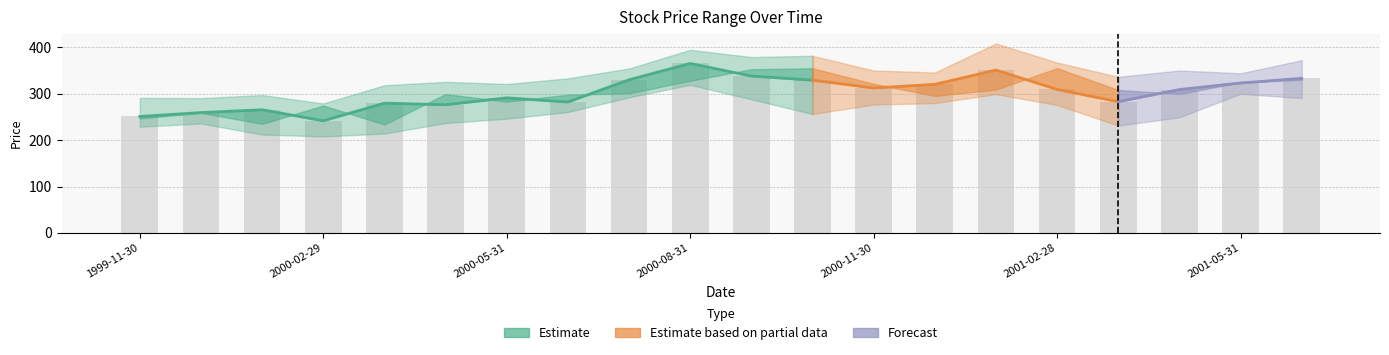

Reading left to right, list all the values displayed in this chart.

Open: 247.0	259.0	235.3	274.6	233.9	299.3	283.1	298.0	300.9	328.2	352.9	355.0	321.6	295.4	309.2	355.2	308.2	299.7	324.8	330.2
High: 291.1	290.6	297.3	279.1	318.4	325.8	321.1	333.4	354.6	394.9	379.2	382.0	350.3	346.0	408.5	367.4	336.6	350.2	344.3	372.4
Low: 229.0	236.0	212.2	208.1	214.2	236.9	246.3	260.7	292.4	319.4	288.2	256.4	276.9	279.9	299.1	275.8	231.4	249.3	300.0	290.7
Close: 251.0	259.5	265.6	241.8	279.8	276.4	291.3	282.2	330.3	365.4	338.3	329.4	312.5	320.4	351.2	309.4	282.9	309.2	323.3	333.3